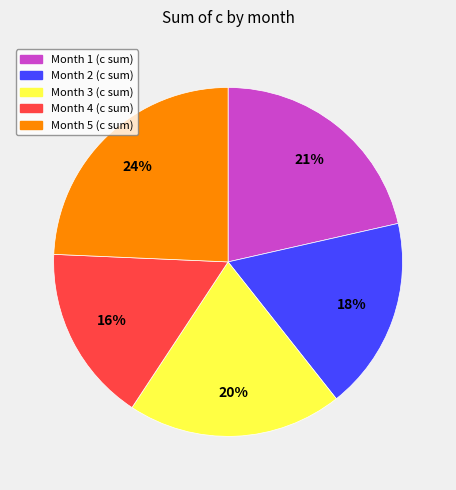

What percentage is the Month 1 slice, to the nearest percent?

21%